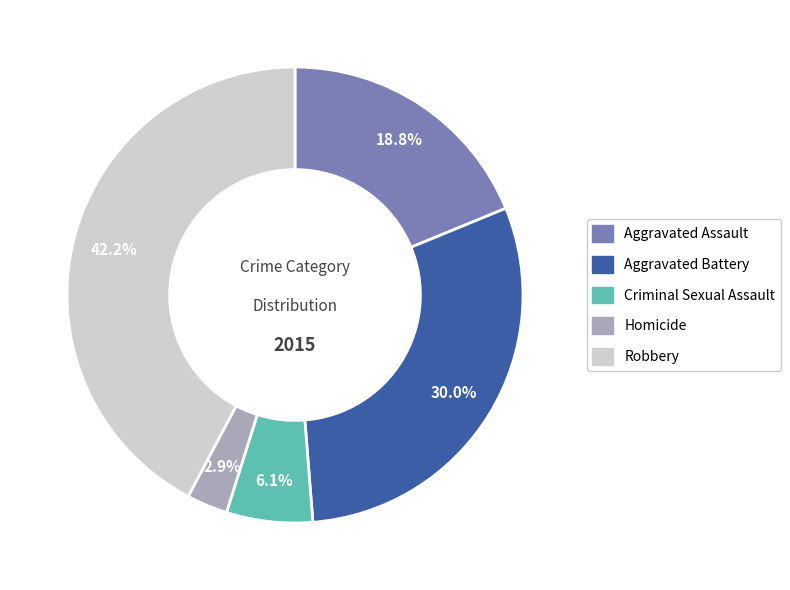

What percentage is the Criminal Sexual Assault slice, to the nearest percent?

6%